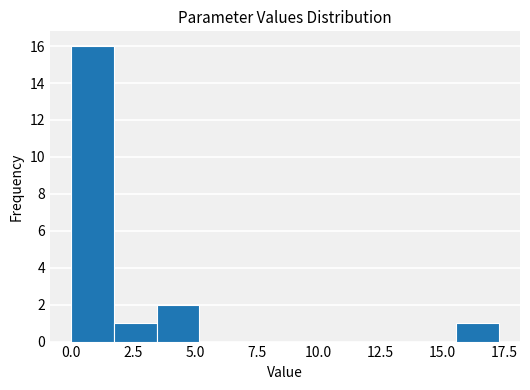

Read against the x-axis, roughly where is the centre of the tallest bar?

1.0